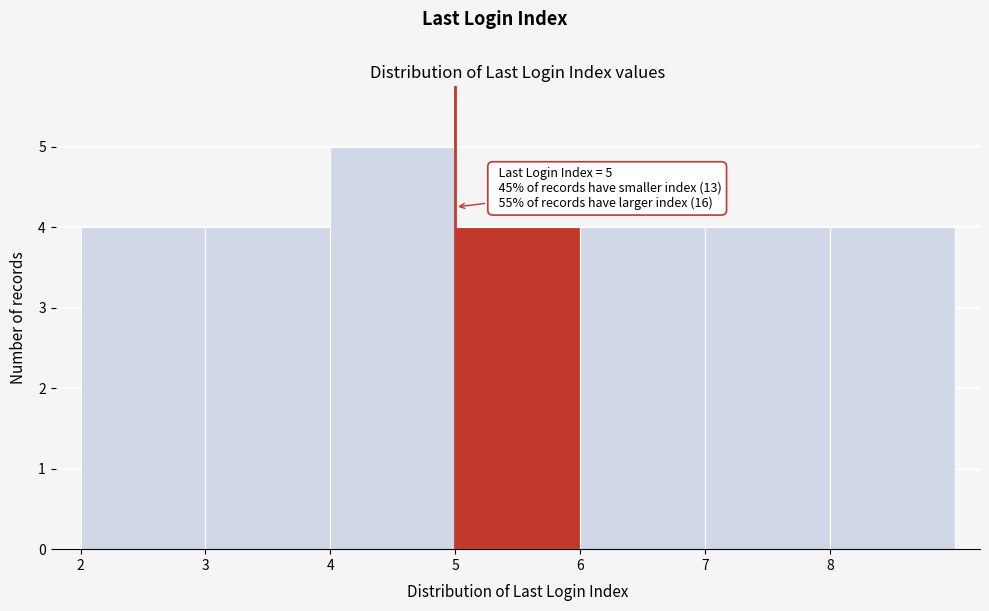

Which range on the x-axis has the tallest bar?

4 to 5